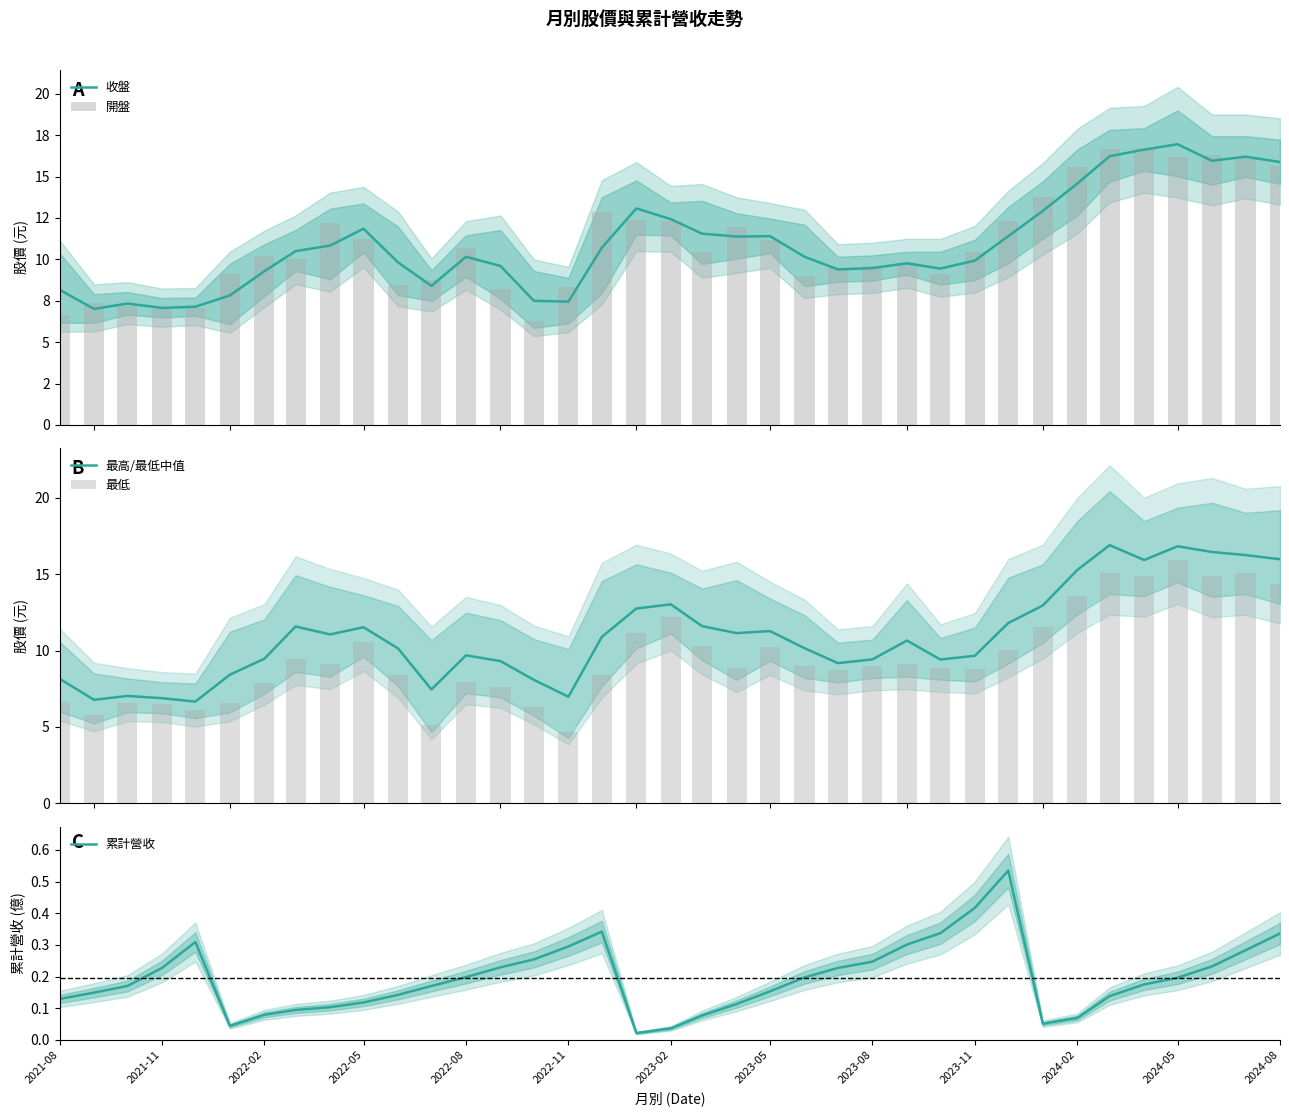

What is the greatest value displayed?

16.9